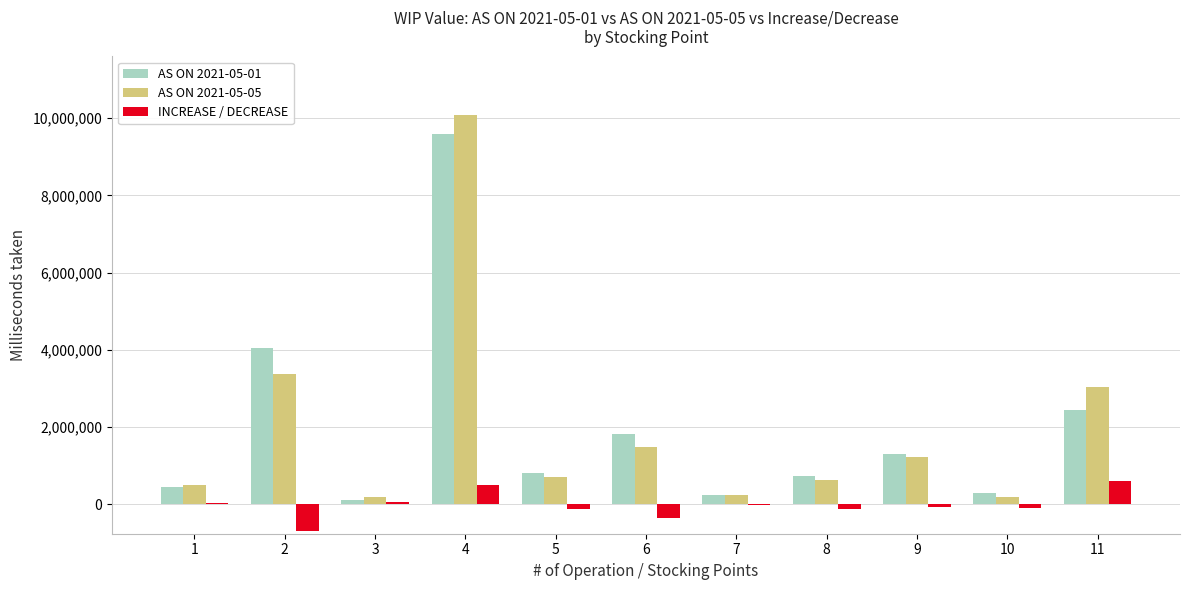

The value of AS ON 2021-05-01 at 6 is 1147900.9. True or false?

False